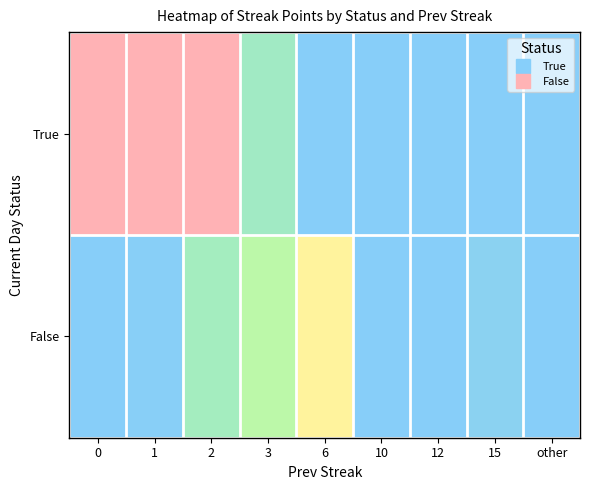

Reading left to right, list all the values displayed in this chart.

row_0: 0=390	1=390	2=390	3=90	6=0	10=0	12=0	15=0	other=0
row_1: 0=0	1=5	2=100	3=155	6=280	10=0	12=0	15=15	other=0